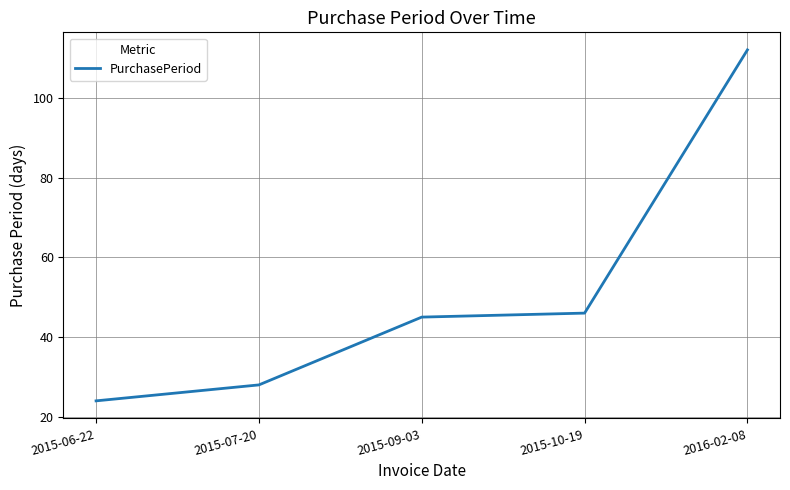

How many lines are shown in the chart?

1